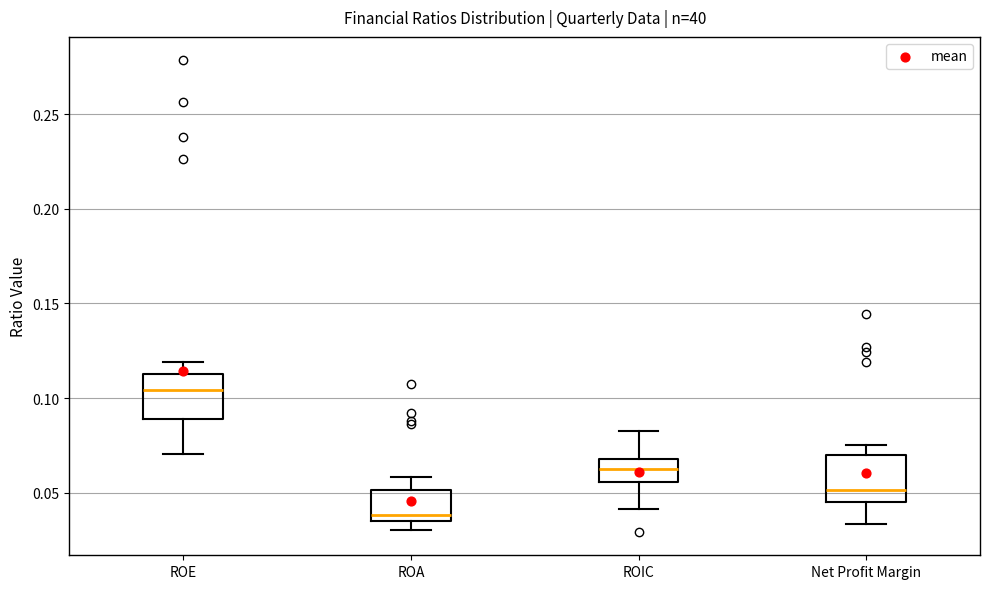

Where does the median line of the box for ROA sit on the y-axis? The values are not printed on the chart, so give them approximately, as read against the axis.

0.040